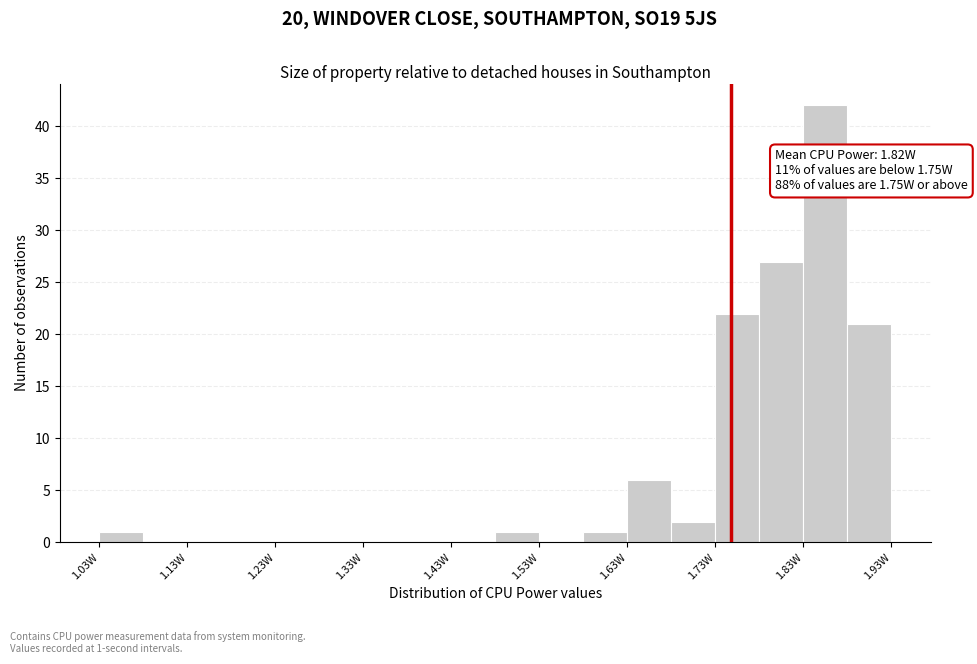

Over which range of the x-axis is the bar tallest?

1.83 to 1.88